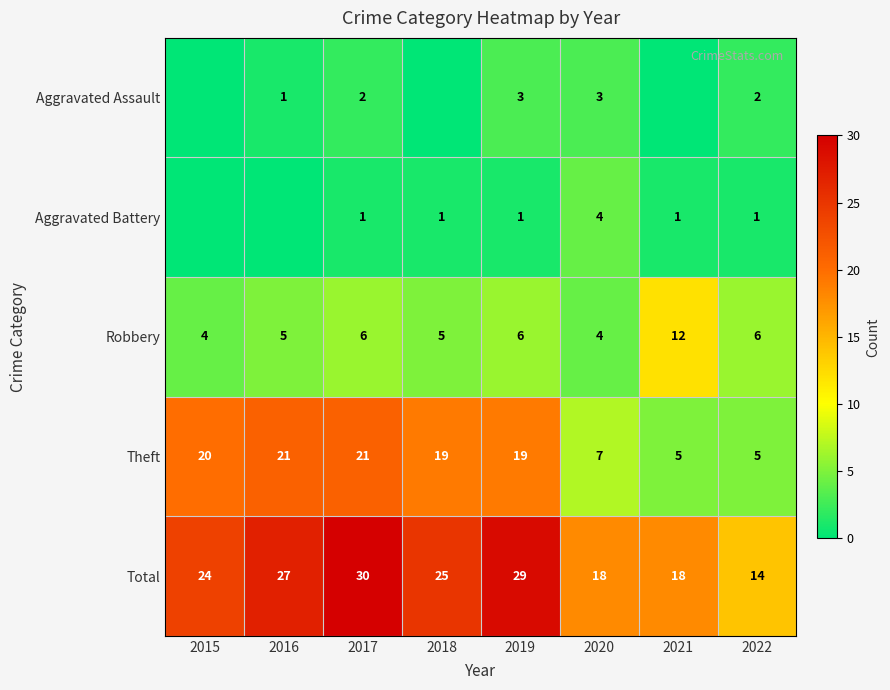

What is the difference between the highest and lowest values at 2020?

15